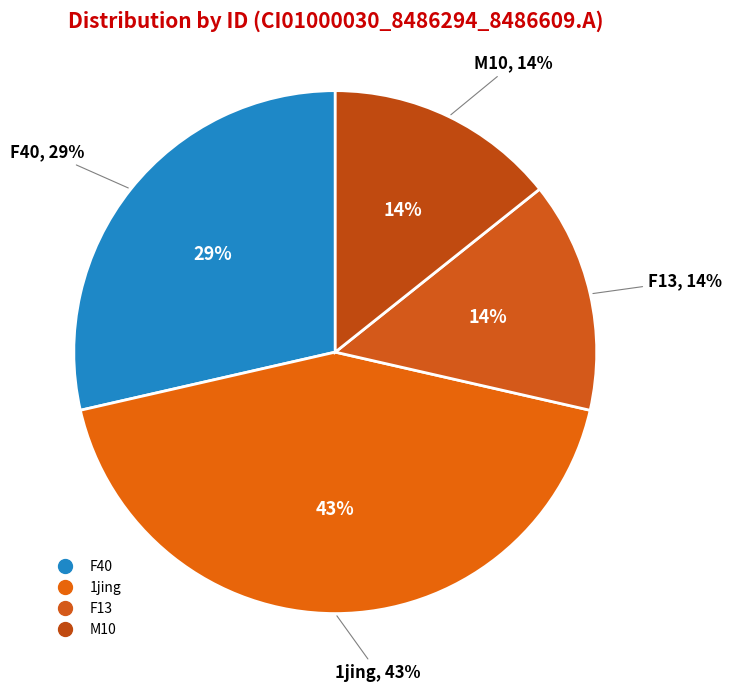

What is the total percentage of F40 and M10?

42.9%